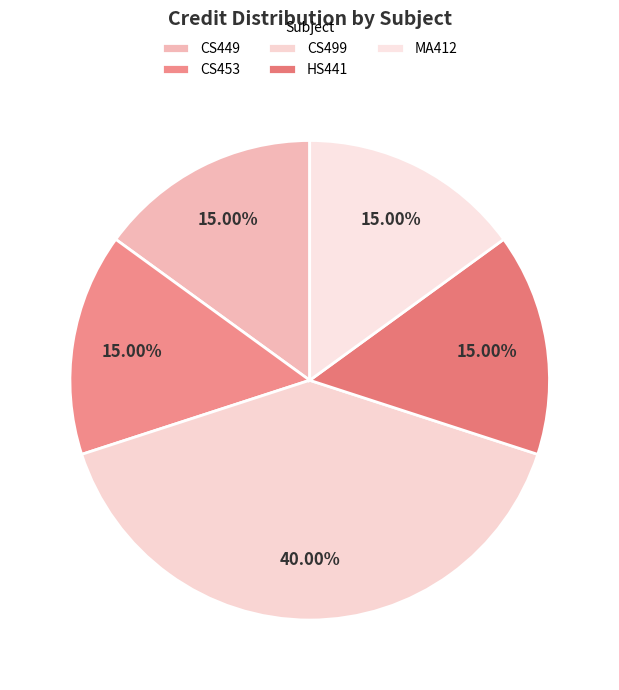

What is the ratio of the value at HS441 to the value at CS499?

0.4